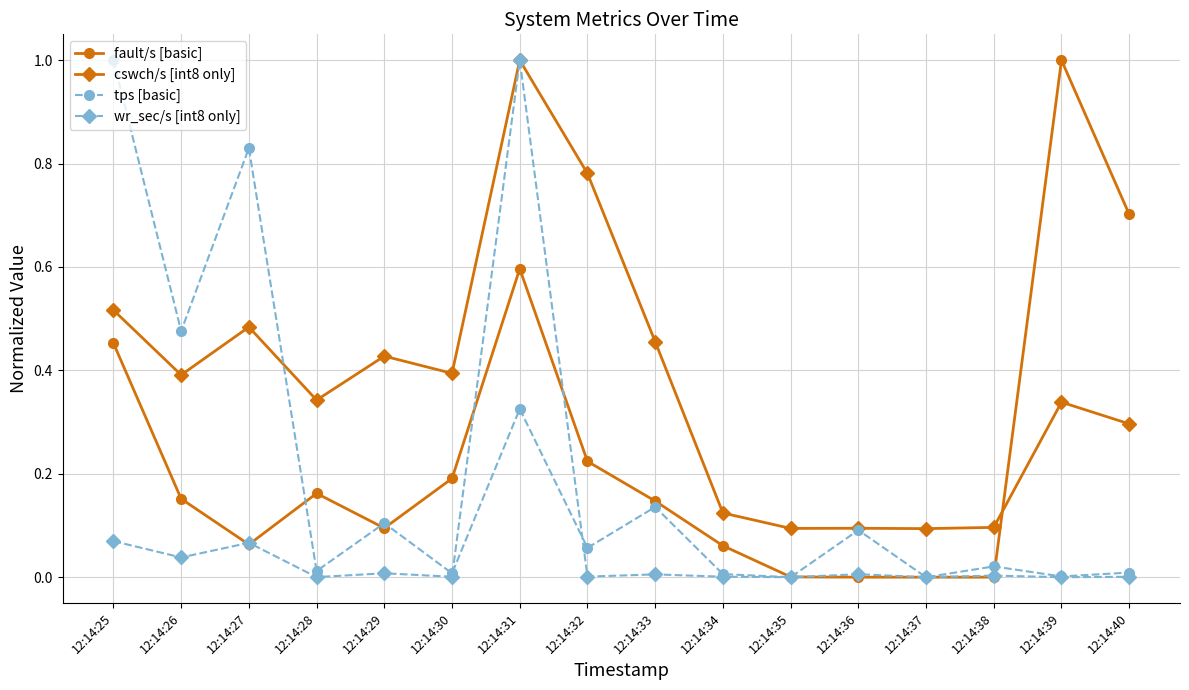

After their last crossing, which series has the higher values: cswch/s [int8 only] or fault/s [basic]?

fault/s [basic]